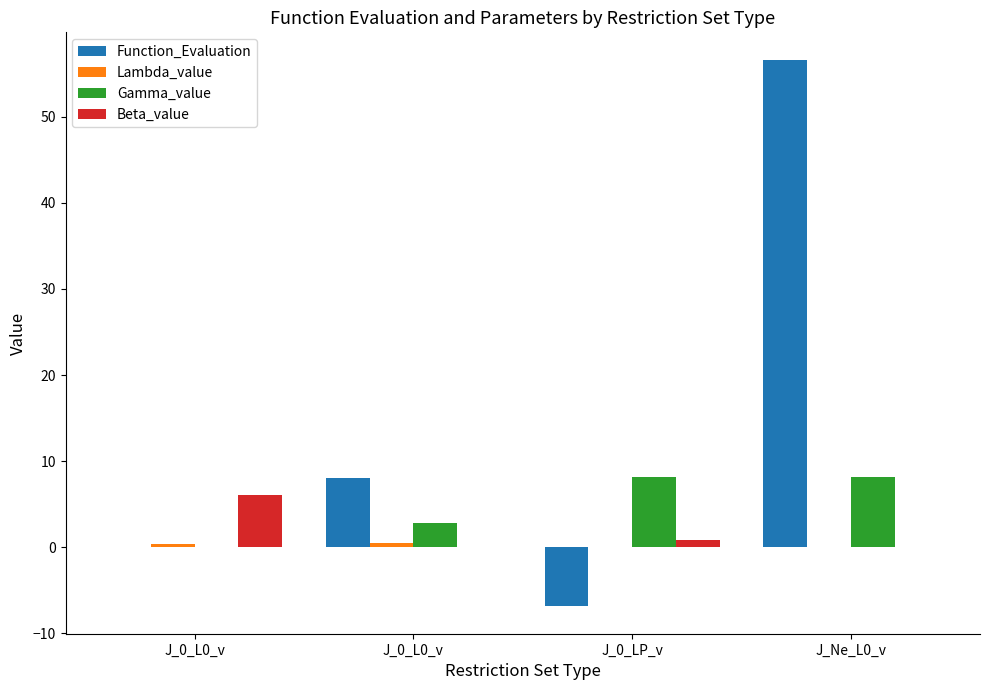

Count the number of data series in this chart.

4